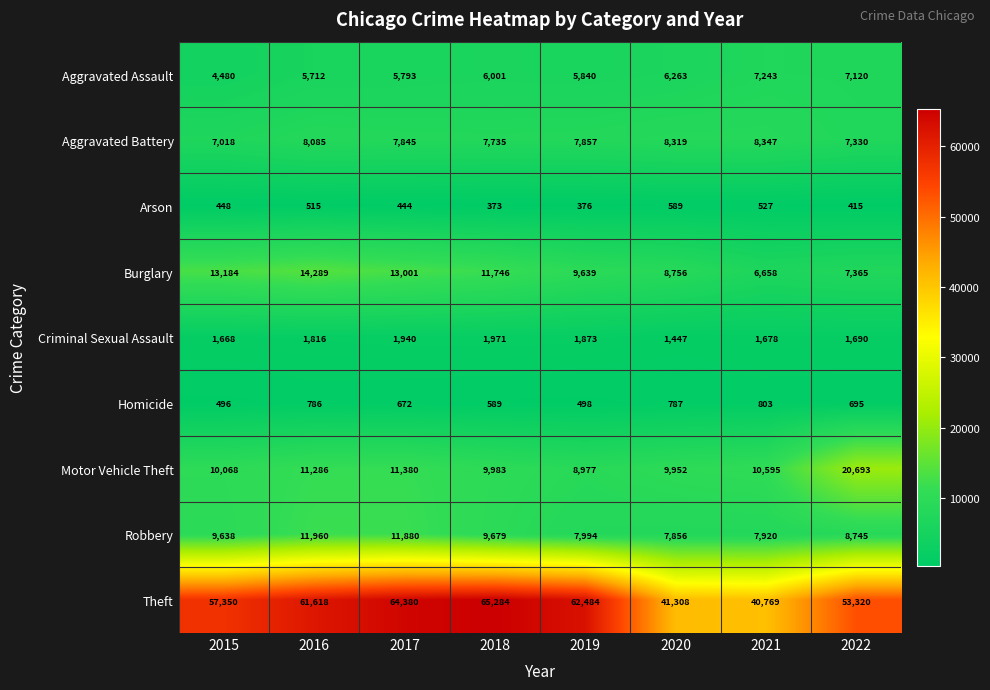

Which category has the highest value across all series?

2018